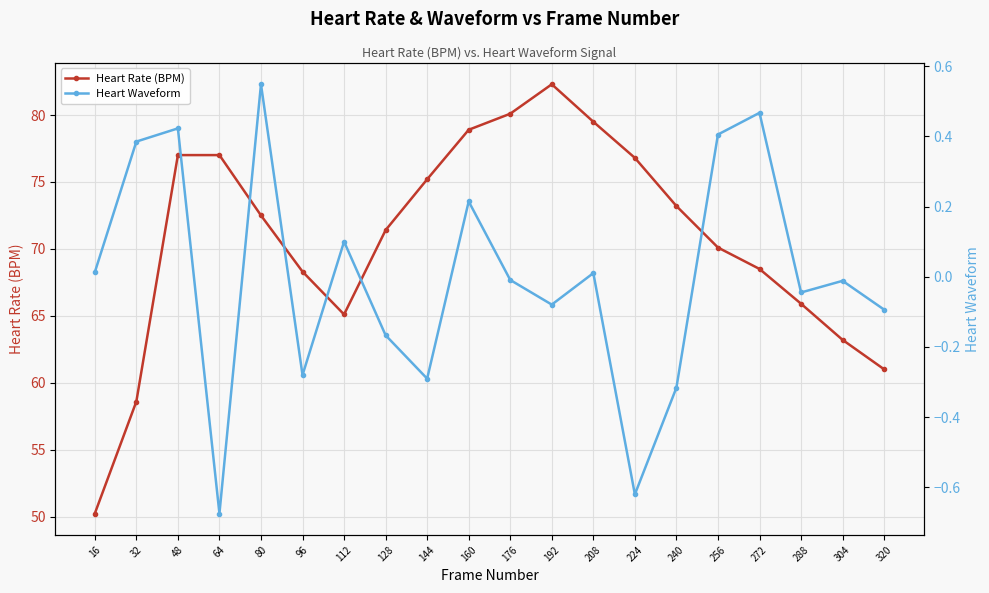

Is the value of Heart Rate (BPM) at 272 greater than the value of Heart Waveform at 240?

Yes